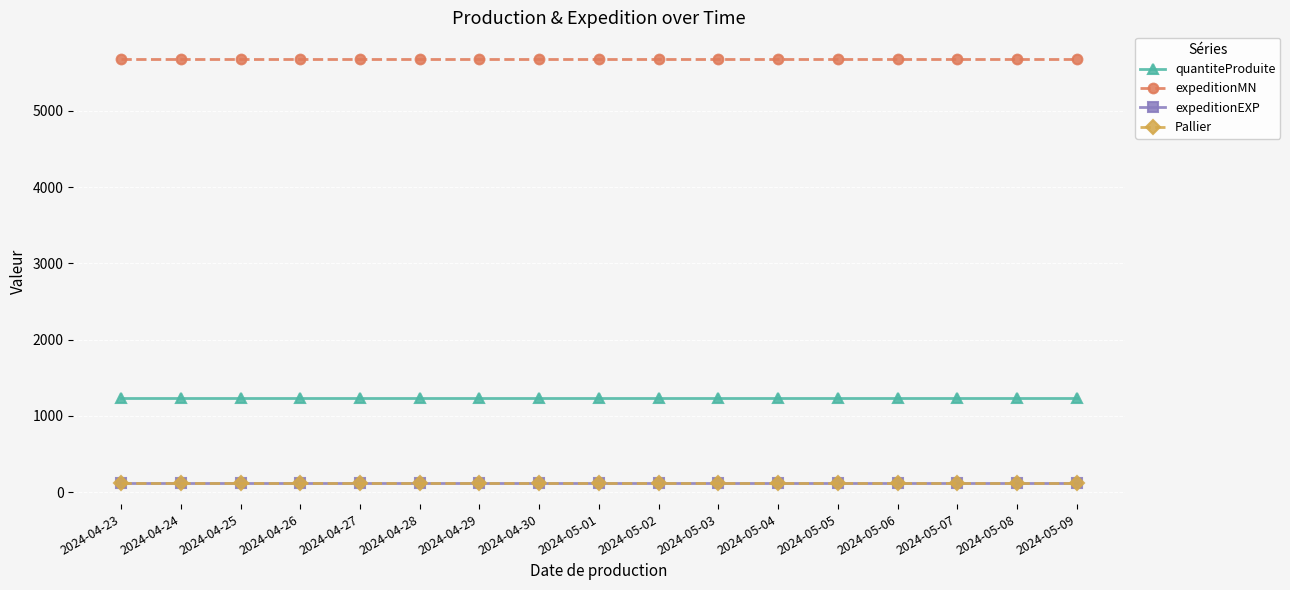

Does the chart have visible grid lines?

Yes